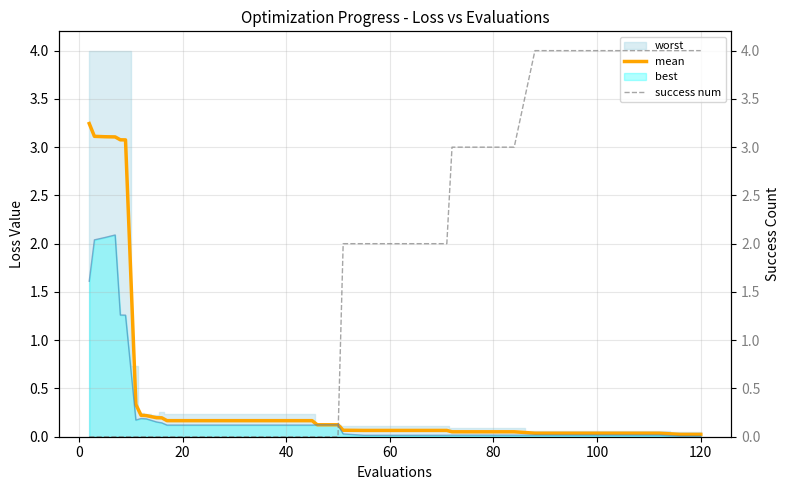

True or false: mean has more than 2 interior local peaks.

False